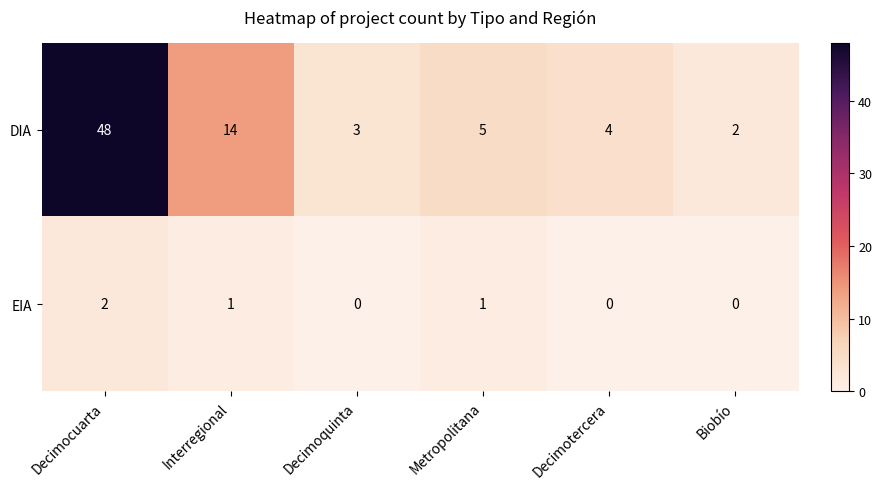

The DIA series shows 1 at Biobío. True or false?

False